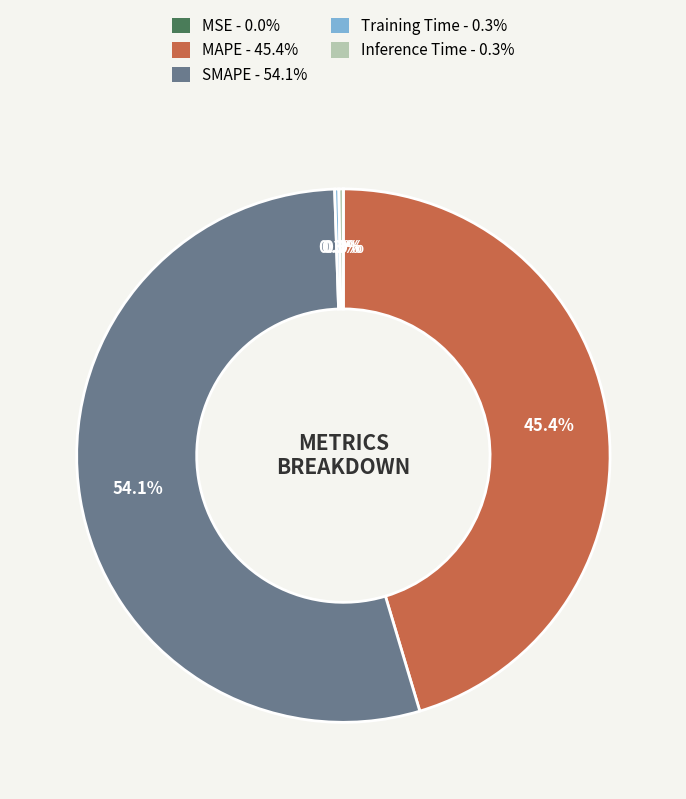

True or false: SMAPE accounts for 63% of the total.

False